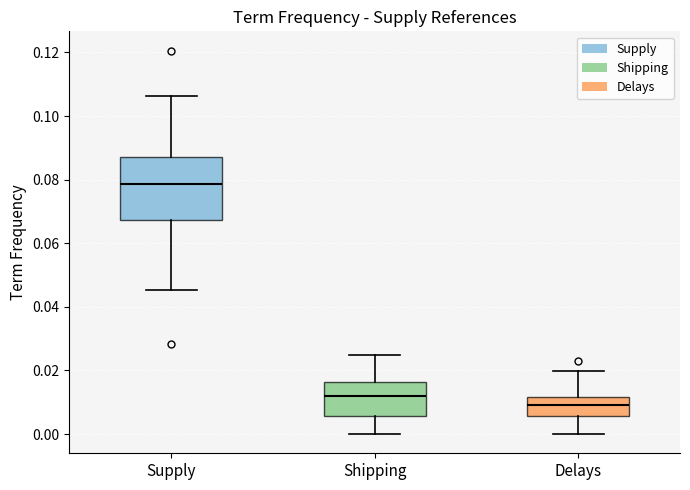

Which box has the lowest median line?

Delays